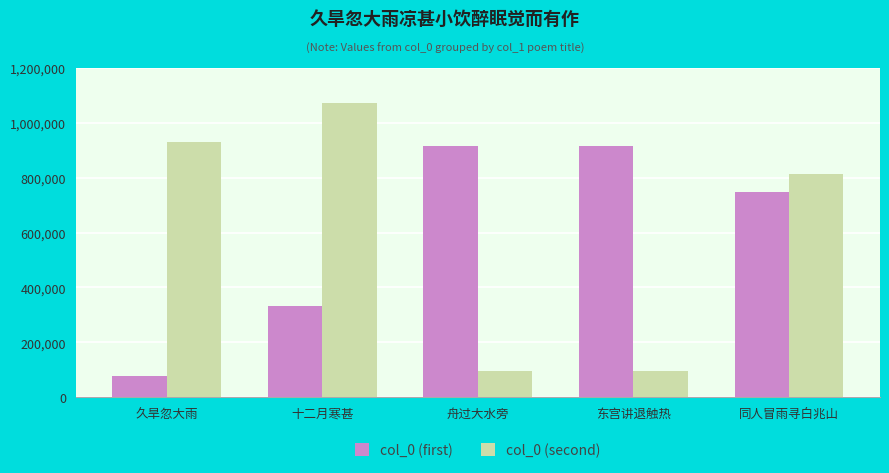

What is the minimum value for col_0 (first)?

79669